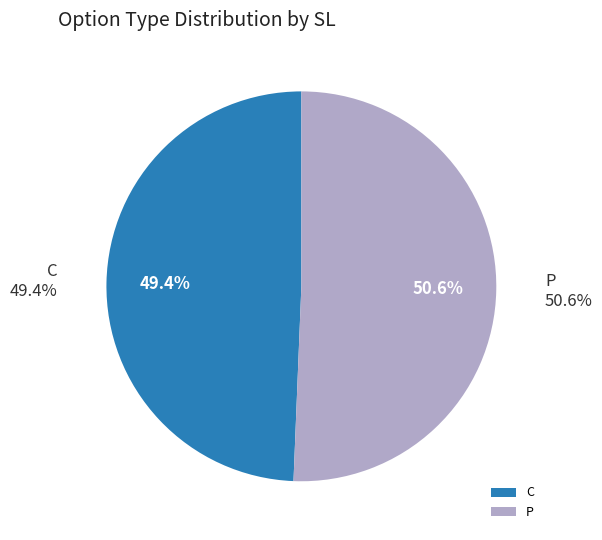

Is it true that 6 is 9% of the pie?

False